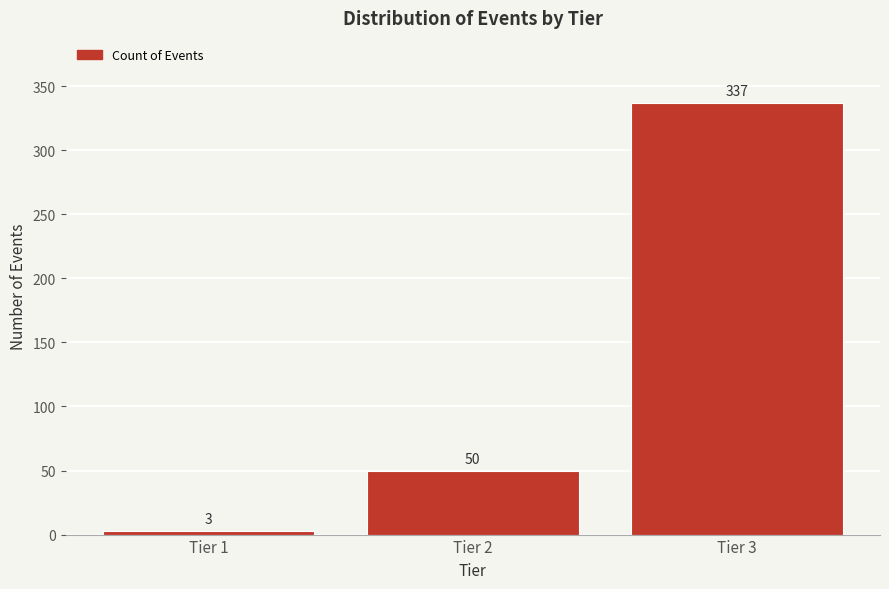

Reading left to right, extract all data points from this chart.

3	50	337